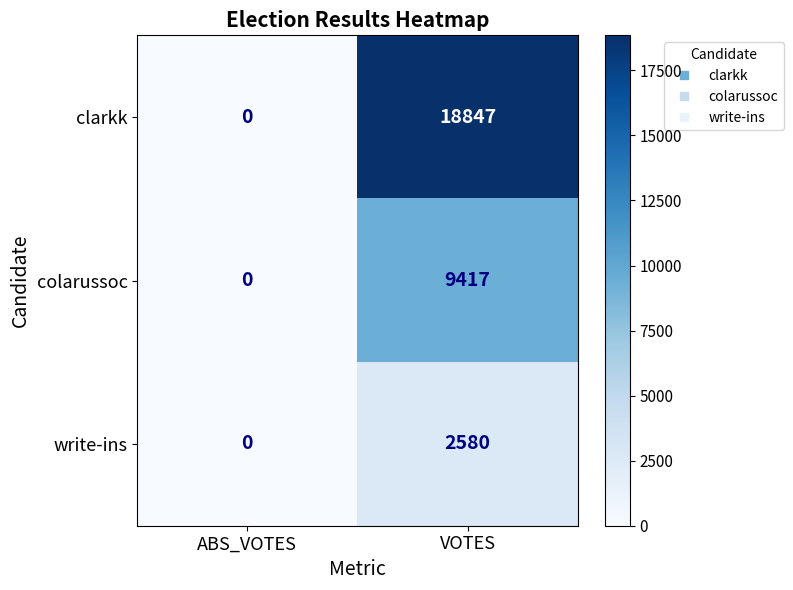

How many data points in colarussoc are less than 9417?

1